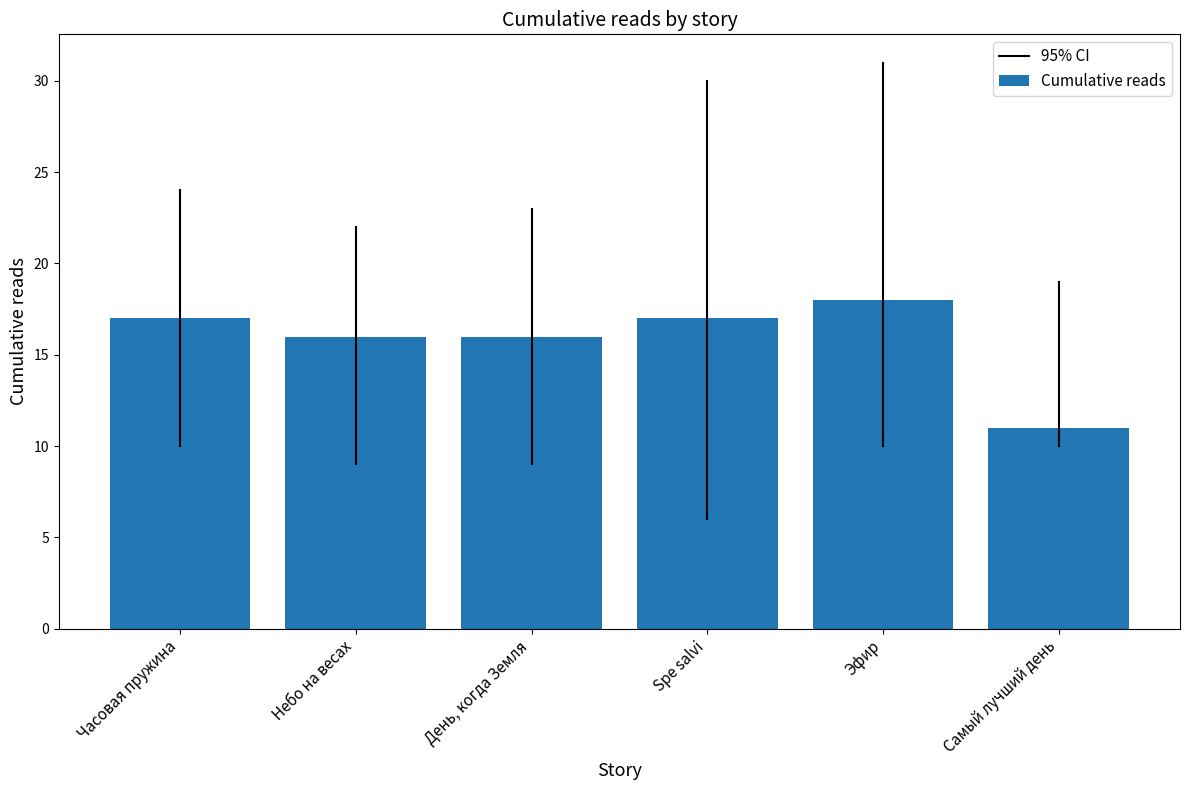

What value does the data have at Эфир?

18